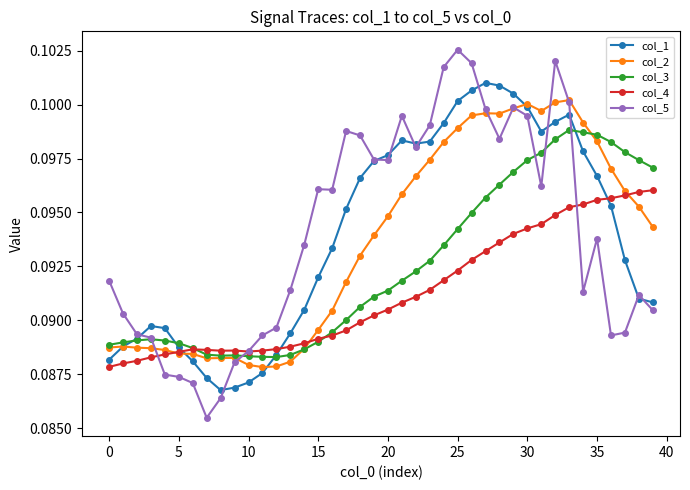

True or false: col_1 has more than 2 points higher than both neighbors.

True